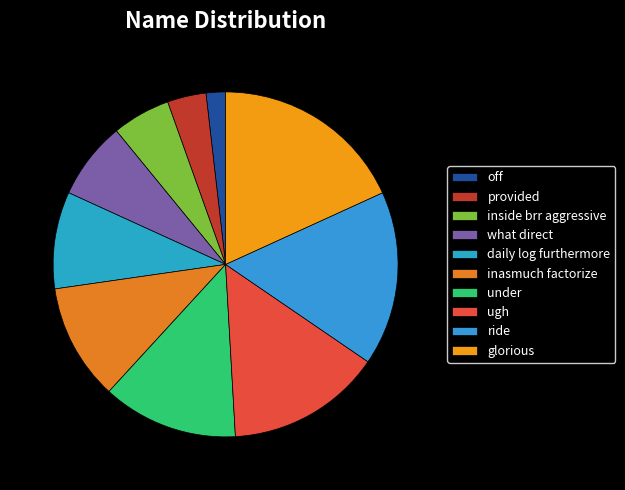

Rank the categories by value from lowest to highest.

off, provided, inside brr aggressive, what direct, daily log furthermore, inasmuch factorize, under, ugh, ride, glorious